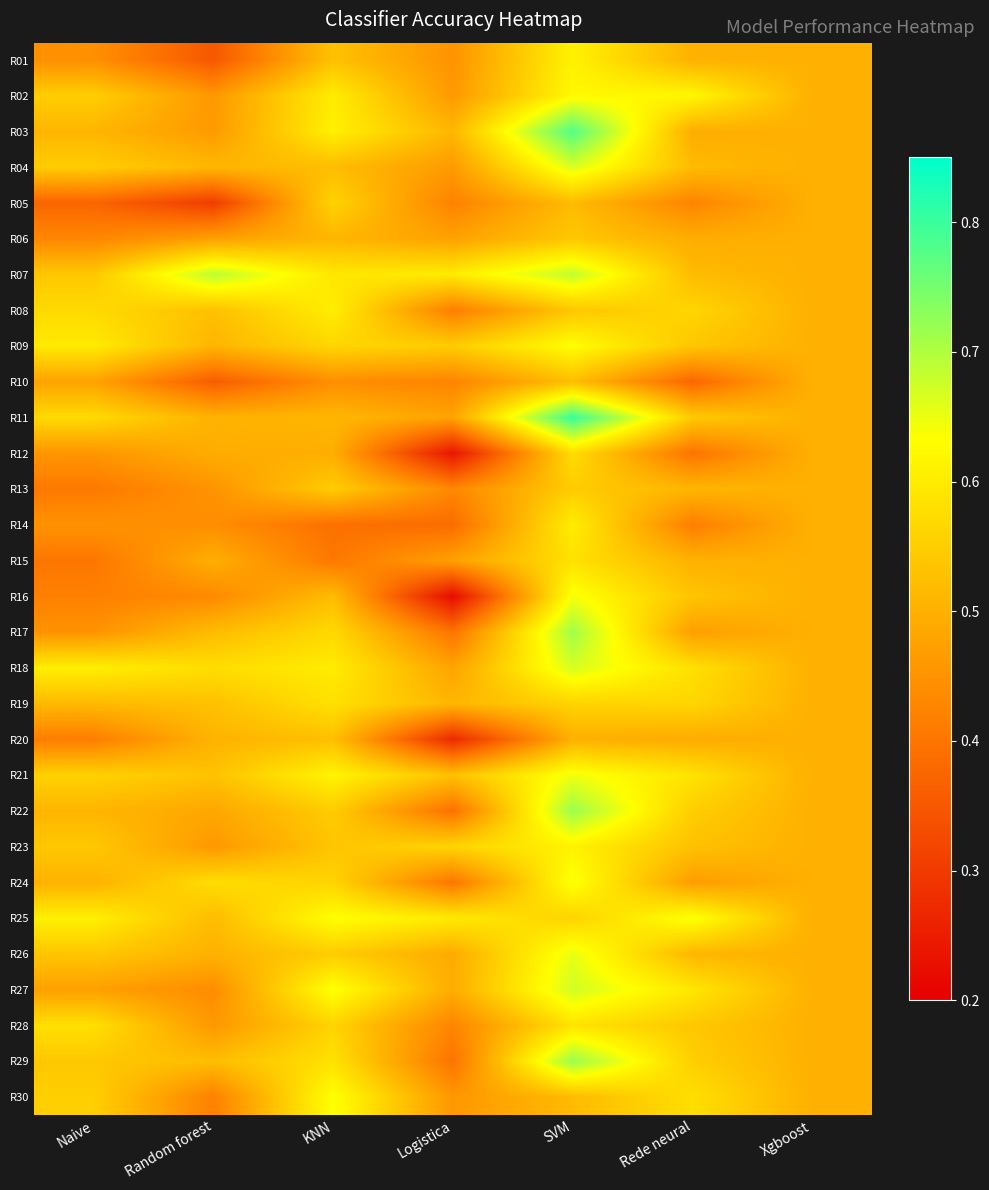

What is the maximum value shown in the chart?

0.8